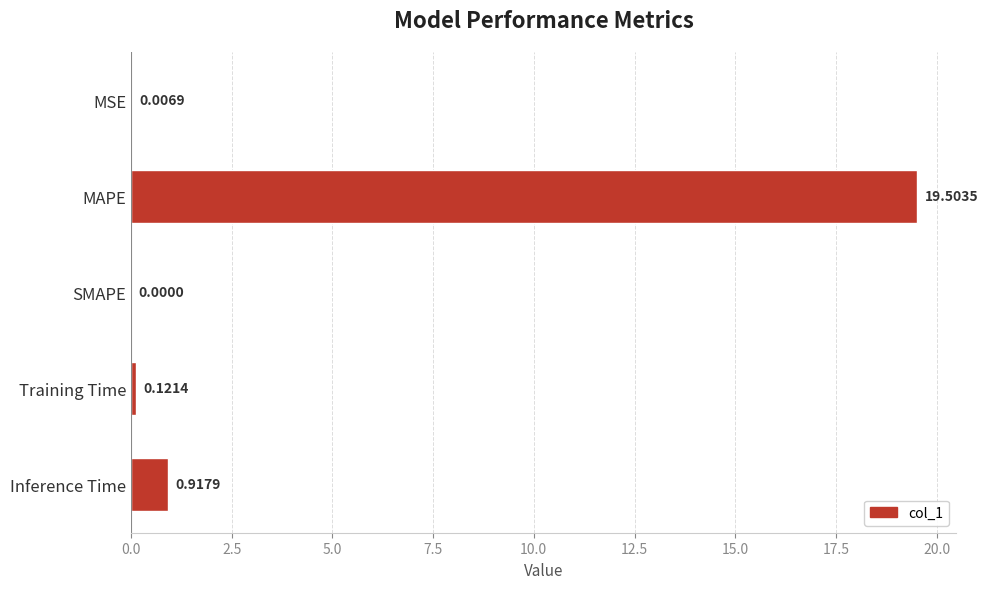

Which has a higher value, Training Time or Inference Time?

Inference Time